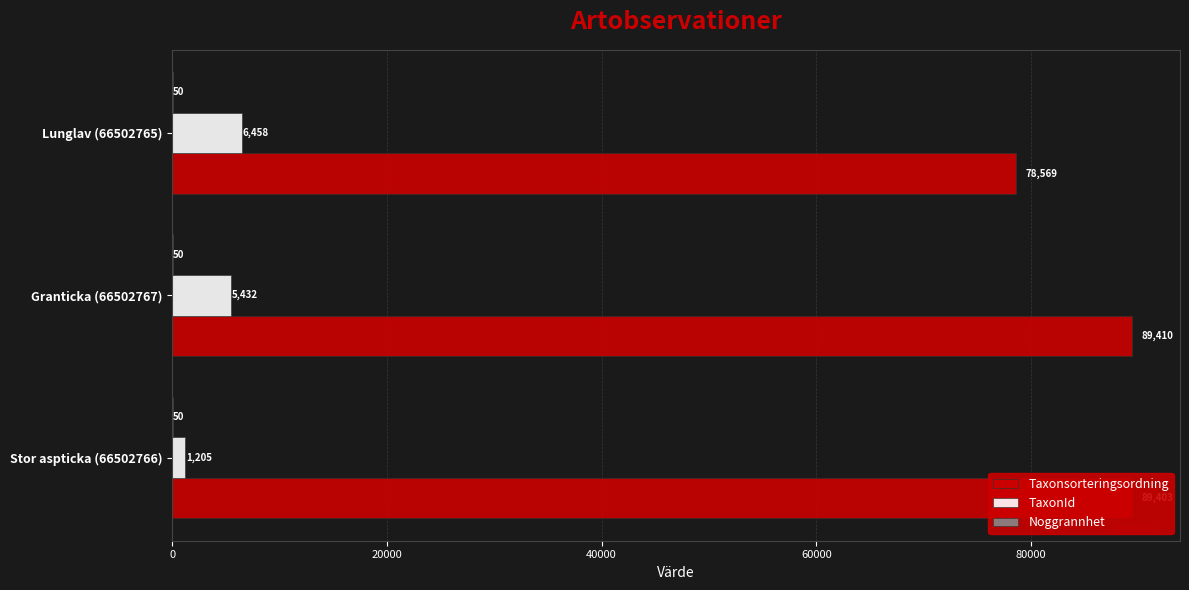

What is the greatest value displayed?

89410